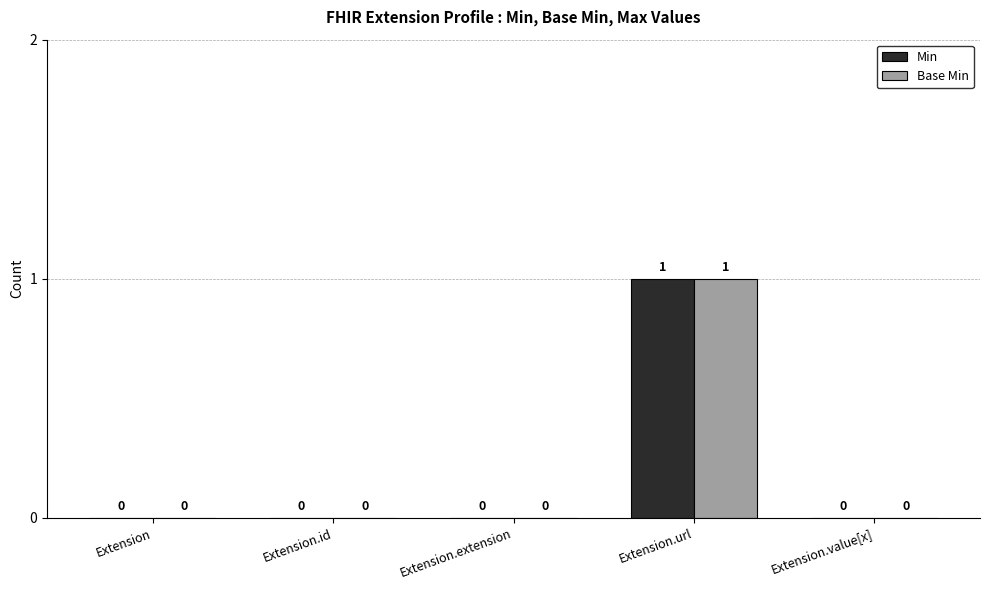

At which category does the chart reach its peak across all series?

Extension.url